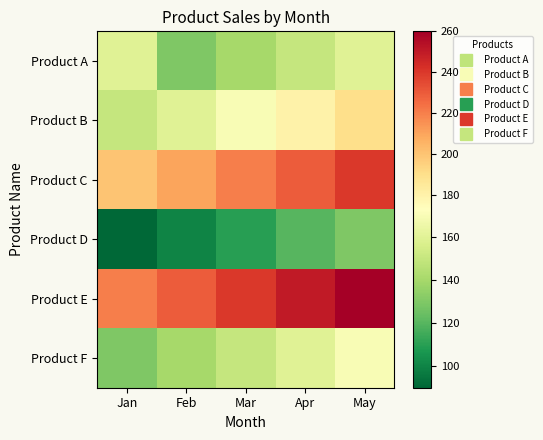

What is the spread (max minus min) of values at Mar?

130